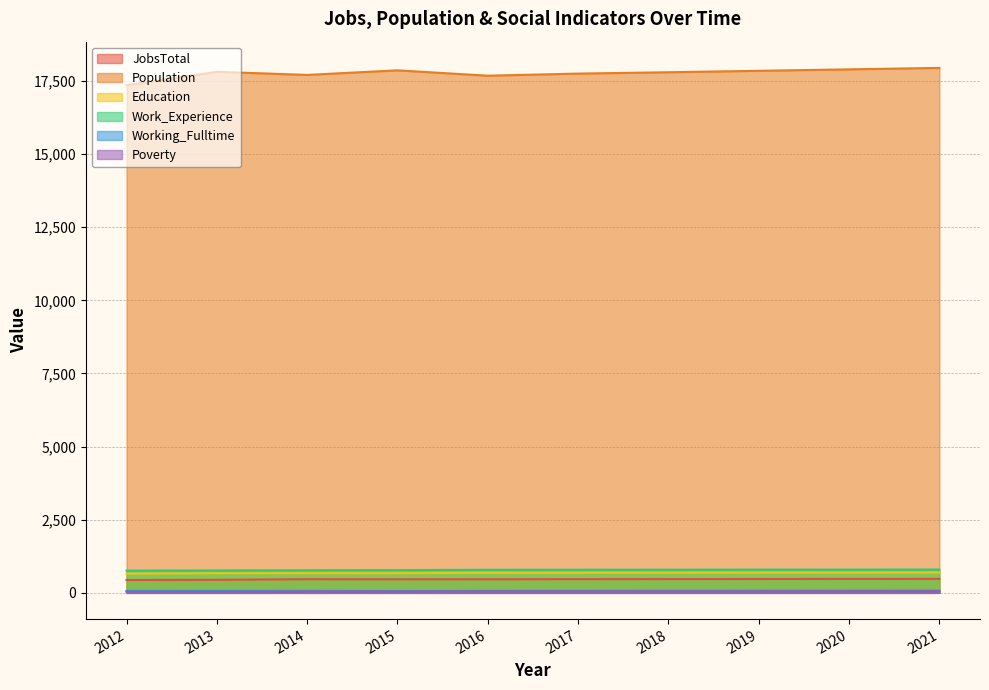

True or false: Working_Fulltime has a value of 109 at 2015.

False